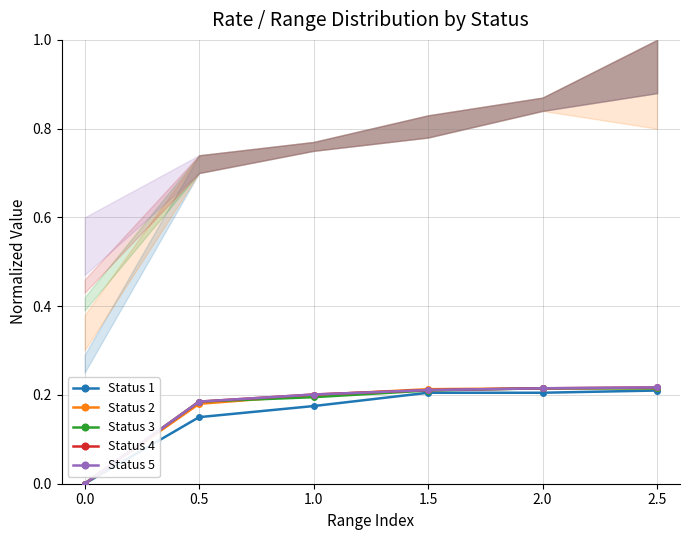

Does the chart have visible grid lines?

Yes